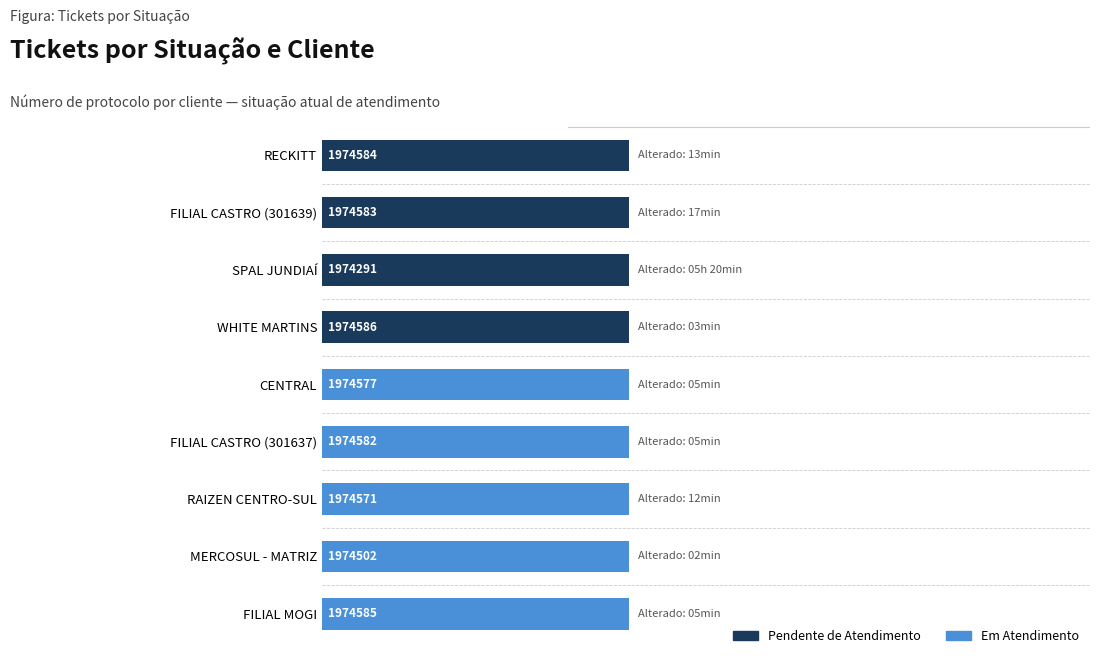

What are all the series names shown in the legend?

Pendente de Atendimento, Em Atendimento